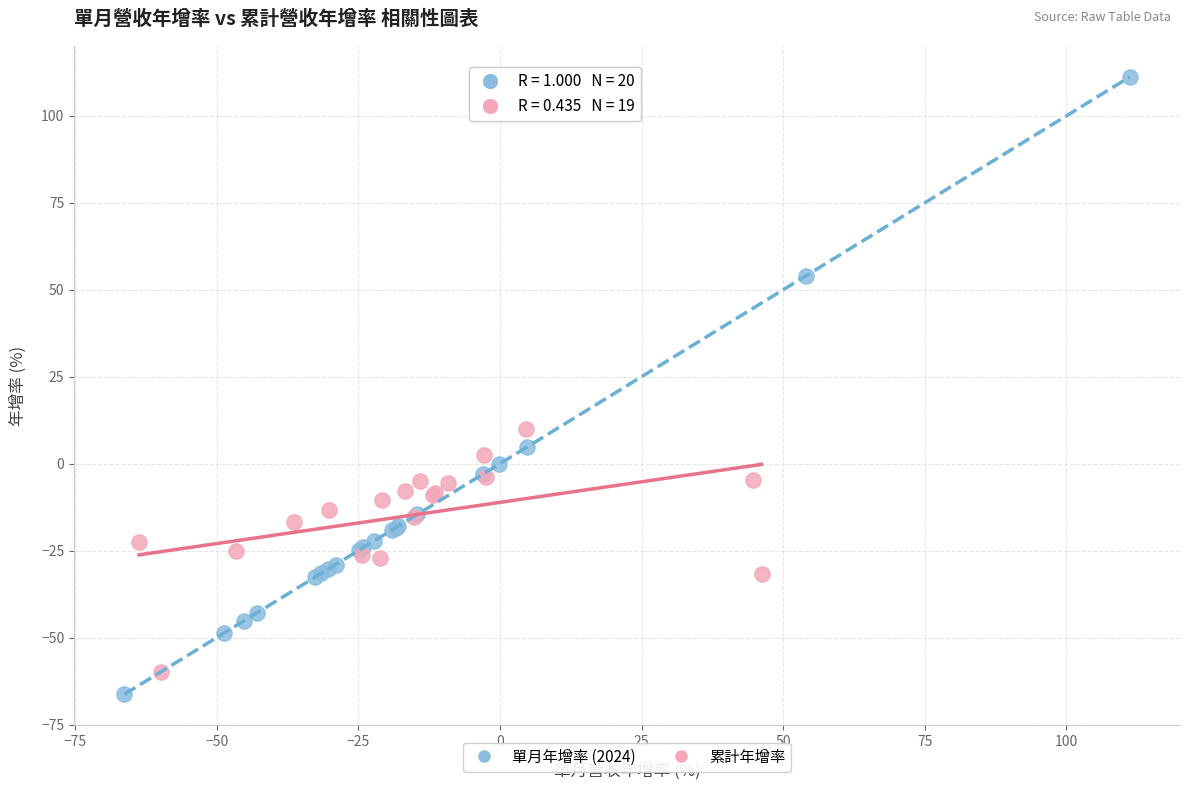

Which series contains the highest Y value?

單月年增率 (2024)